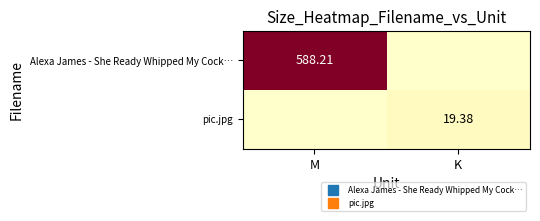

Is it true that Alexa James - She Ready Whipped My Cock… equals 911.9 at M?

False